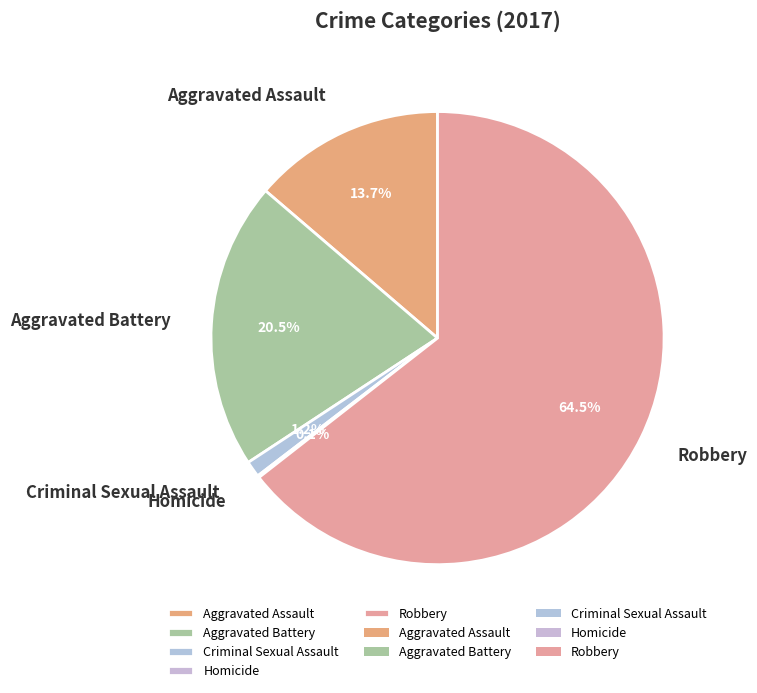

To the nearest percent, what is the combined percentage of Aggravated Battery and Aggravated Assault?

34%